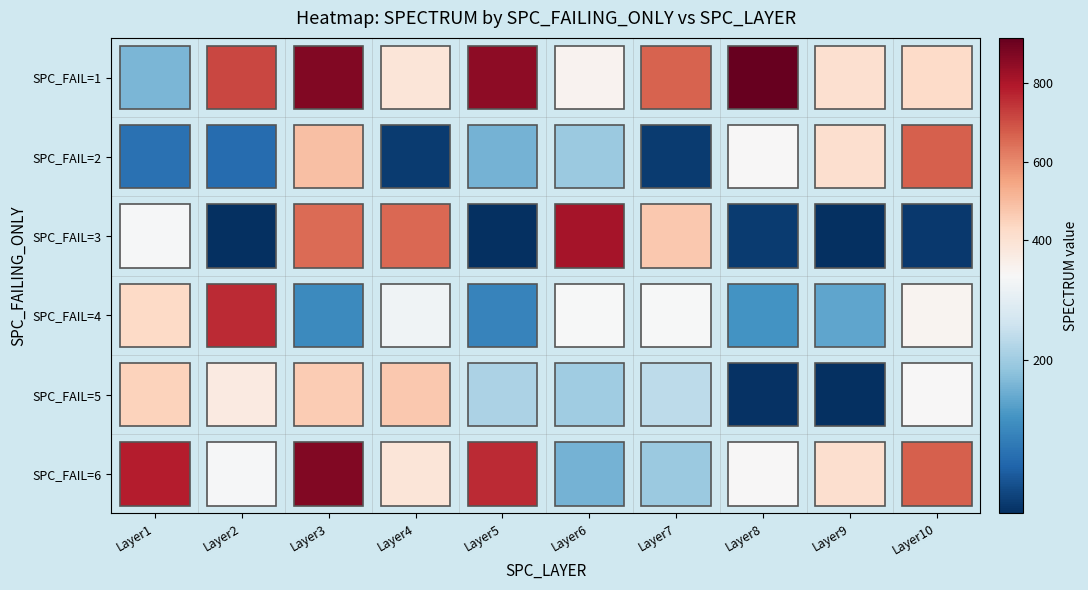

The SPC_FAIL=6 series shows 1363 at Layer3. True or false?

False